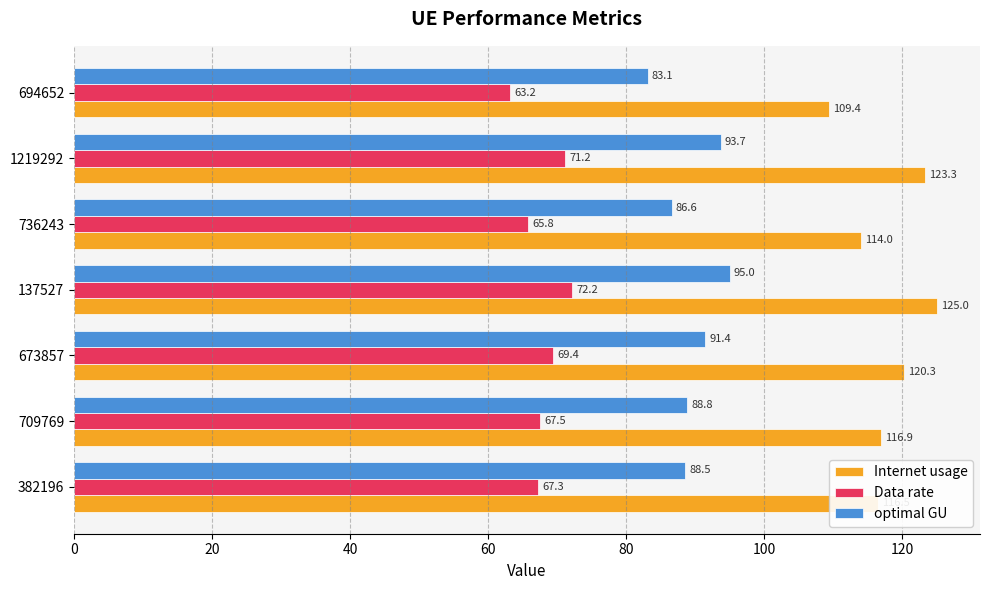

The value of optimal GU at 709769 is 56.2. True or false?

False